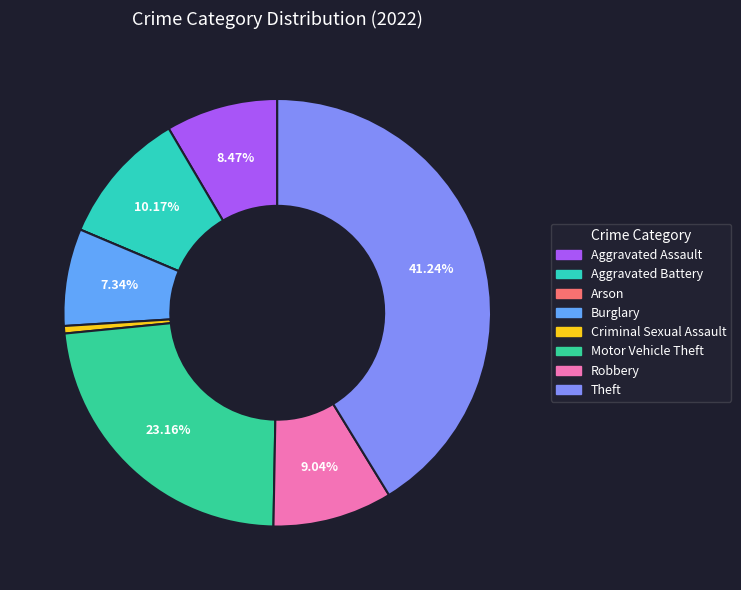

Which slice is the smallest?

Arson